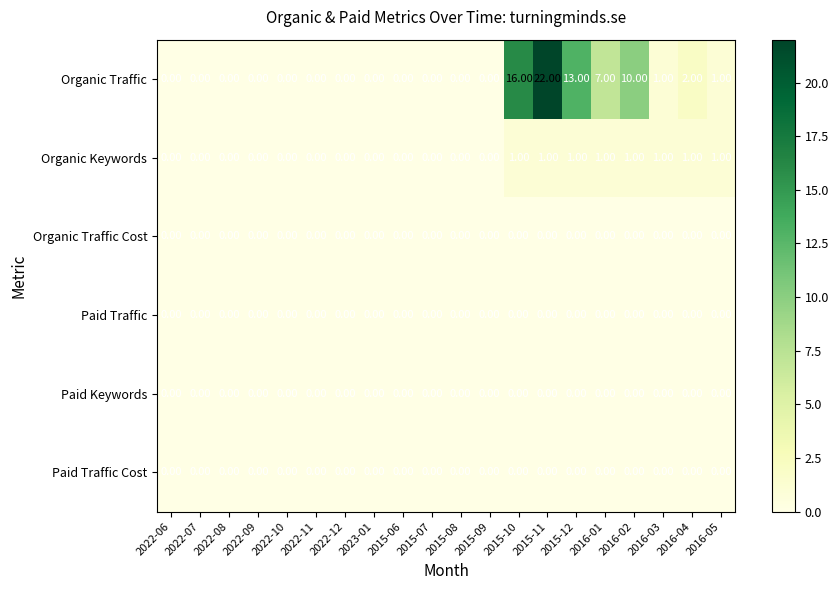

What is the sum of all Organic Keywords values?

8